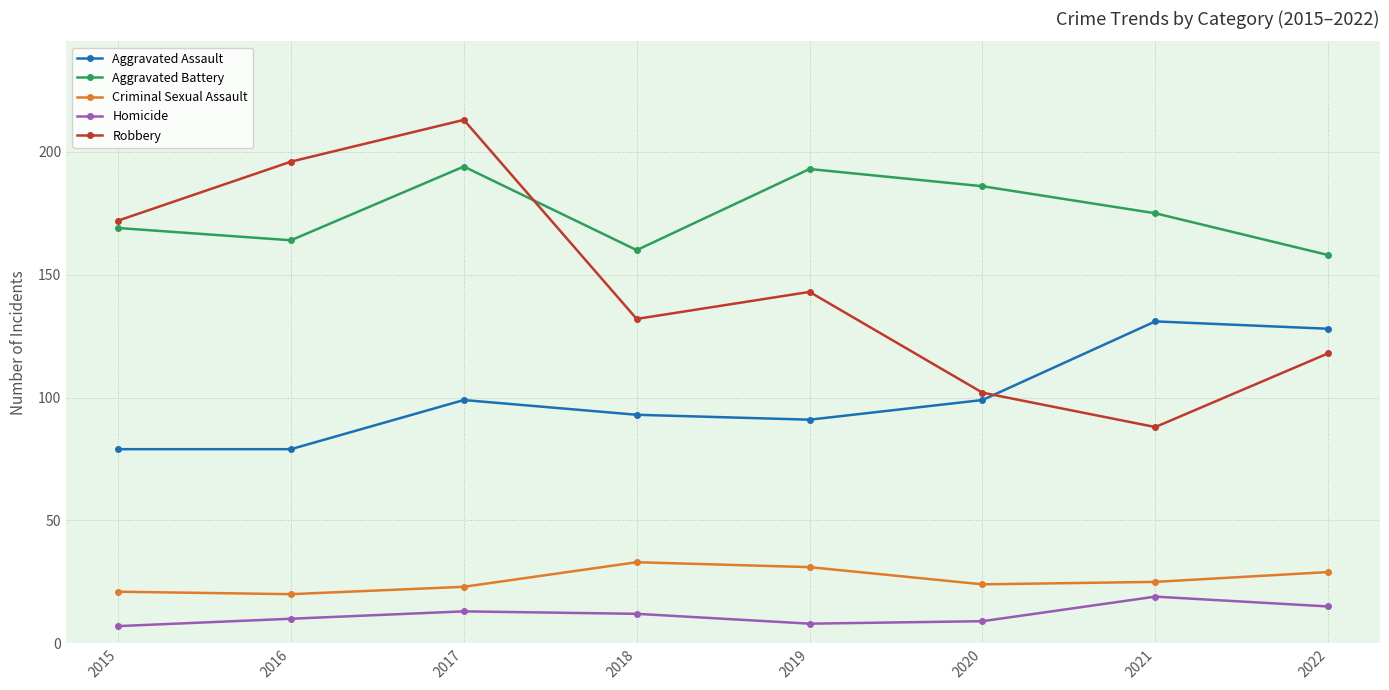

How many lines are shown in the chart?

5